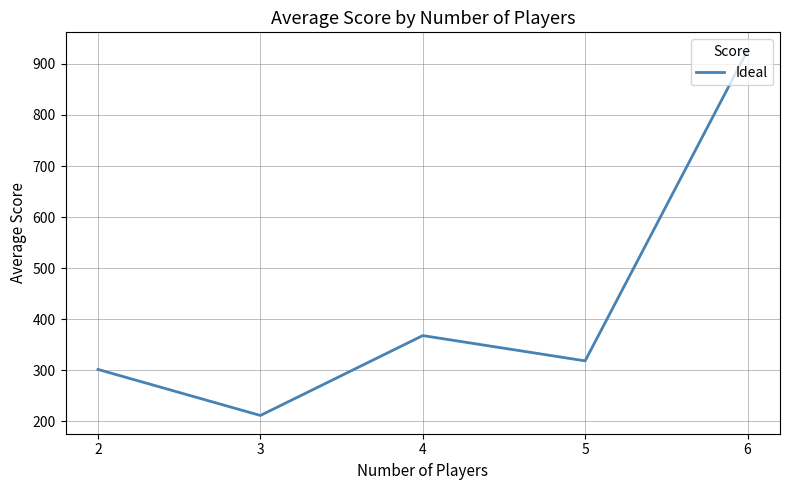

What is the ratio of the value at 2 to the value at 3?

1.4